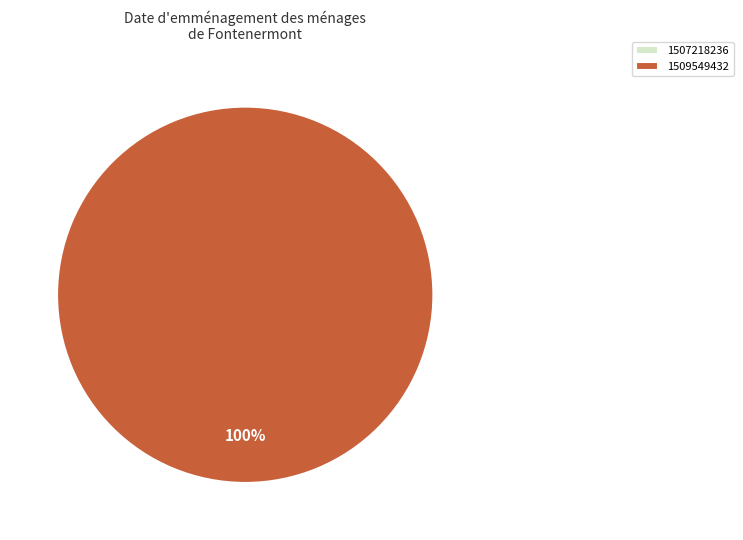

How many slices are in this pie chart?

2